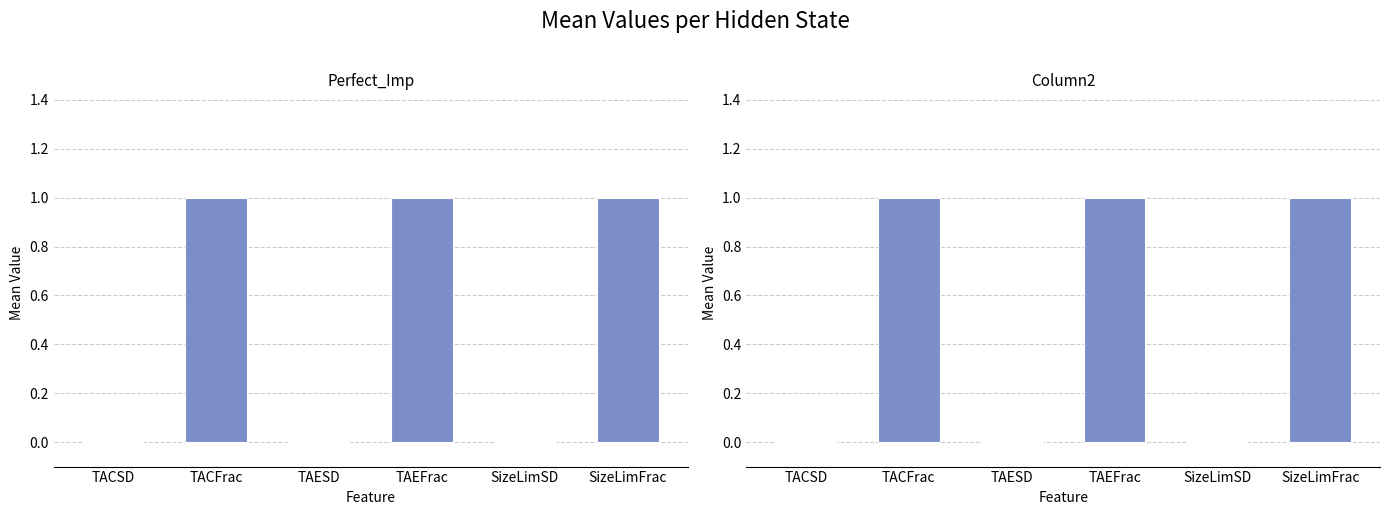

What position from the left is TACSD?

1